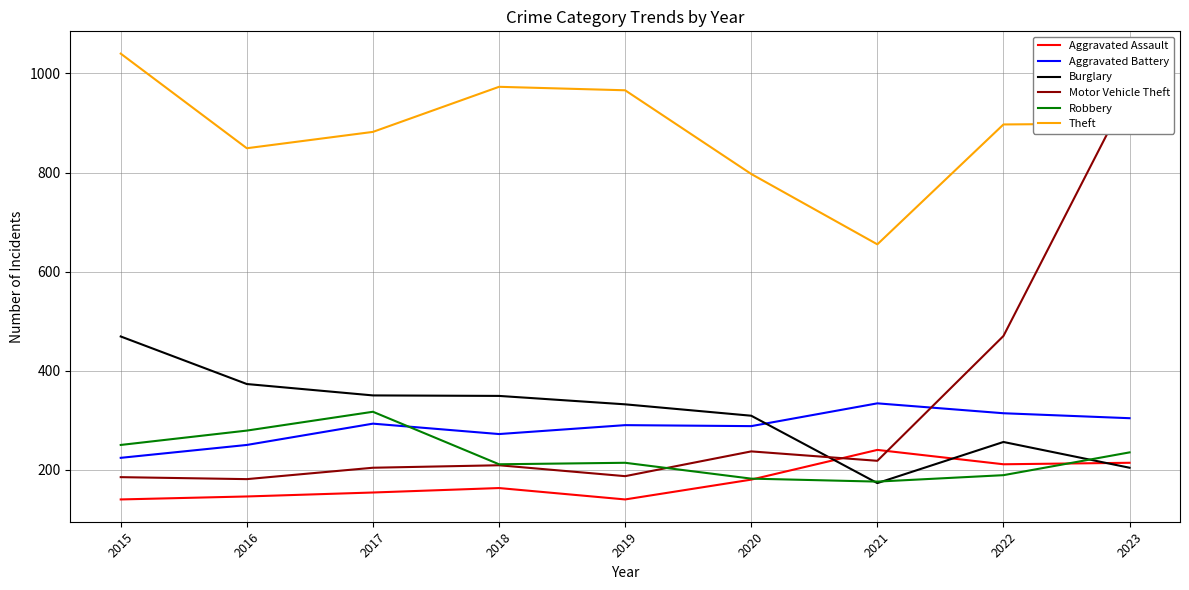

What is the sum of the Motor Vehicle Theft values at 2021 and 2022?

688